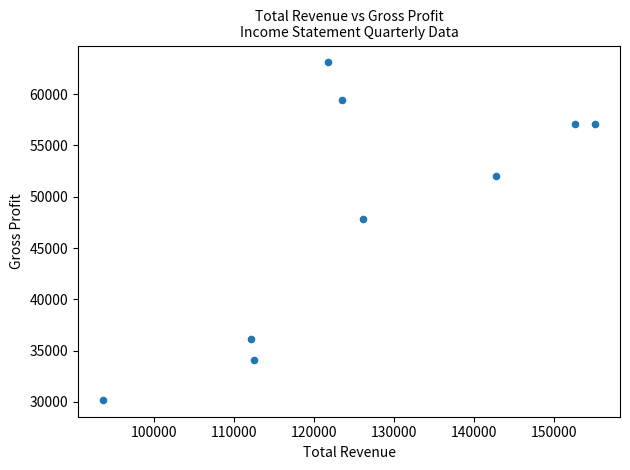

What is the average Y value?

48544